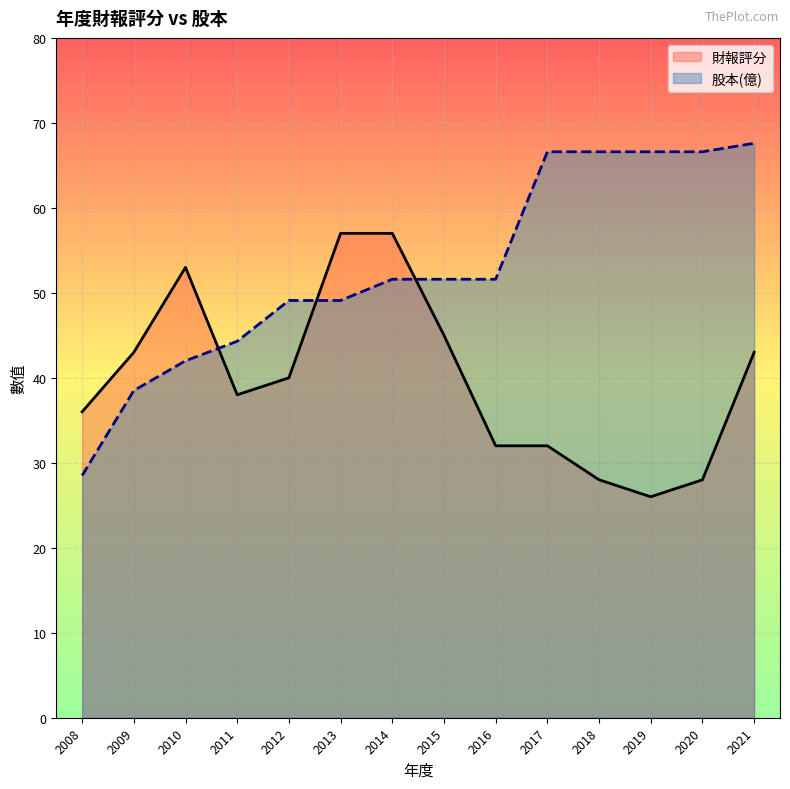

Reading left to right, transcribe all the data shown in this chart.

財報評分: 36.0	43.0	53.0	38.0	40.0	57.0	57.0	45.0	32.0	32.0	28.0	26.0	28.0	43.0
股本(億): 28.5	38.5	42.0	44.3	49.1	49.1	51.6	51.6	51.6	66.6	66.6	66.6	66.6	67.6